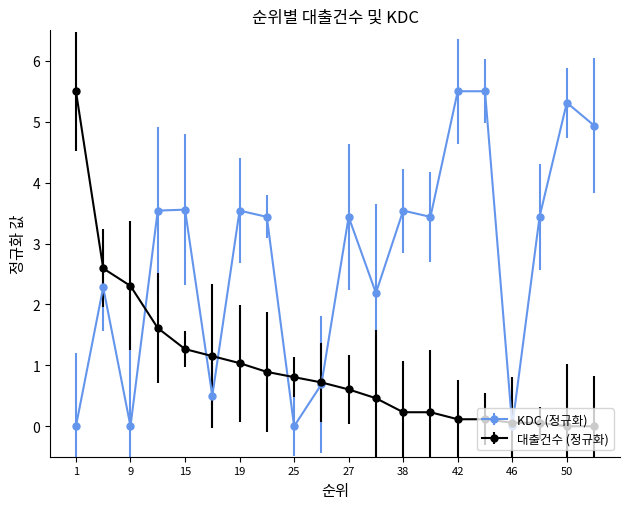

Which series has the largest total across all categories?

KDC (정규화)